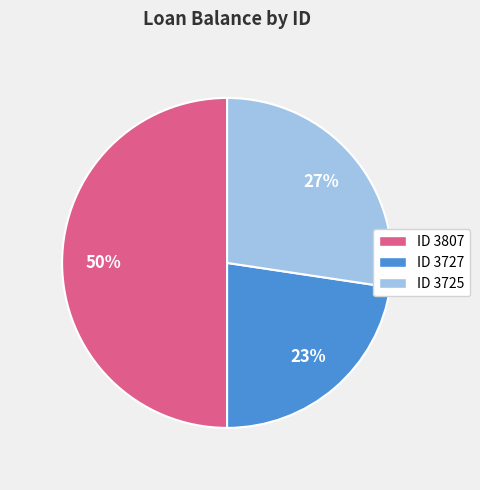

How many slices are in this pie chart?

3